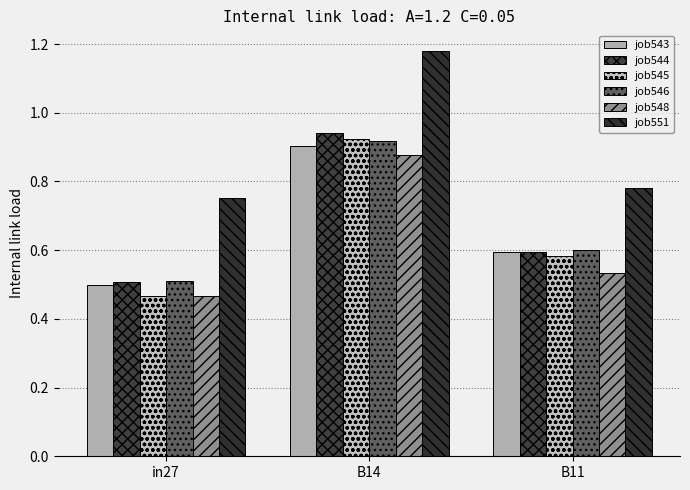

How many bars are there in each group?

6